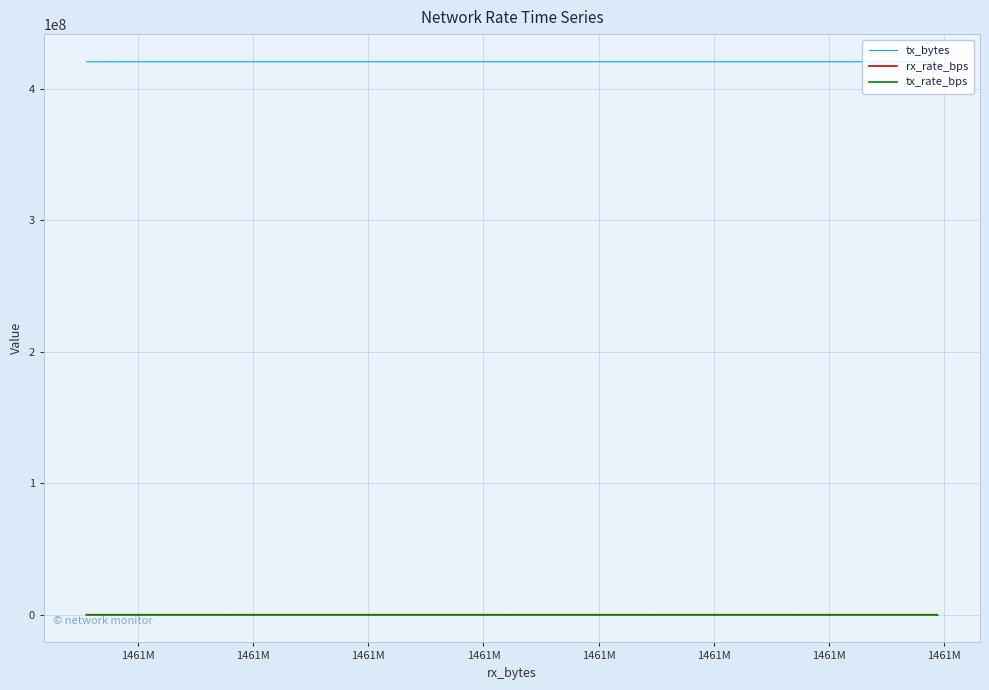

How many lines are shown in the chart?

3